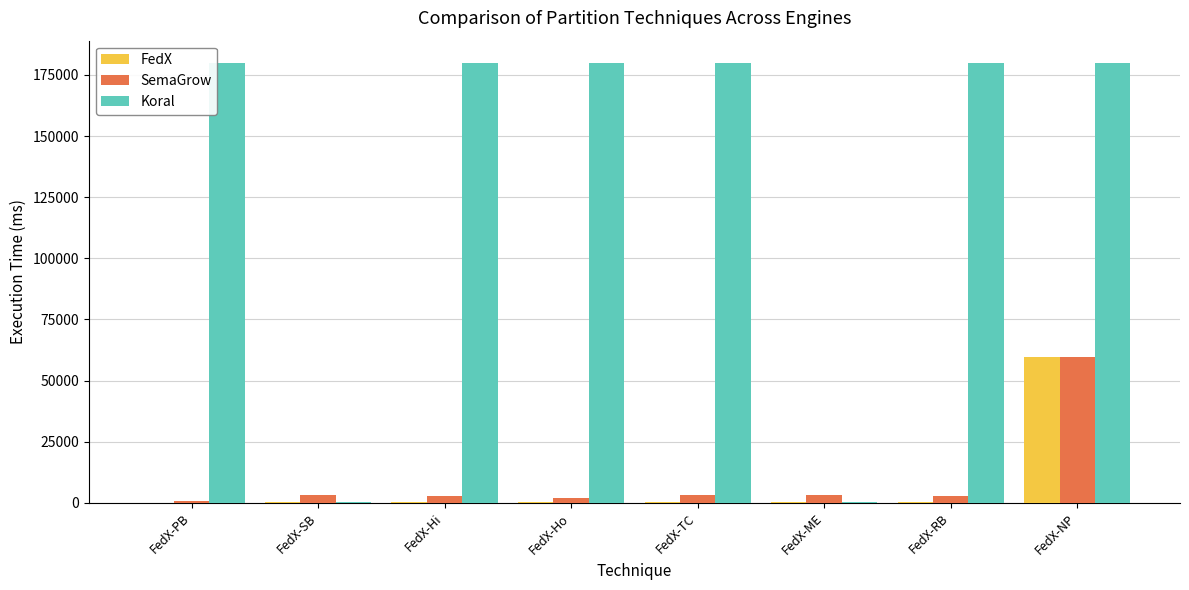

Which category has the highest value in the SemaGrow series?

FedX-NP